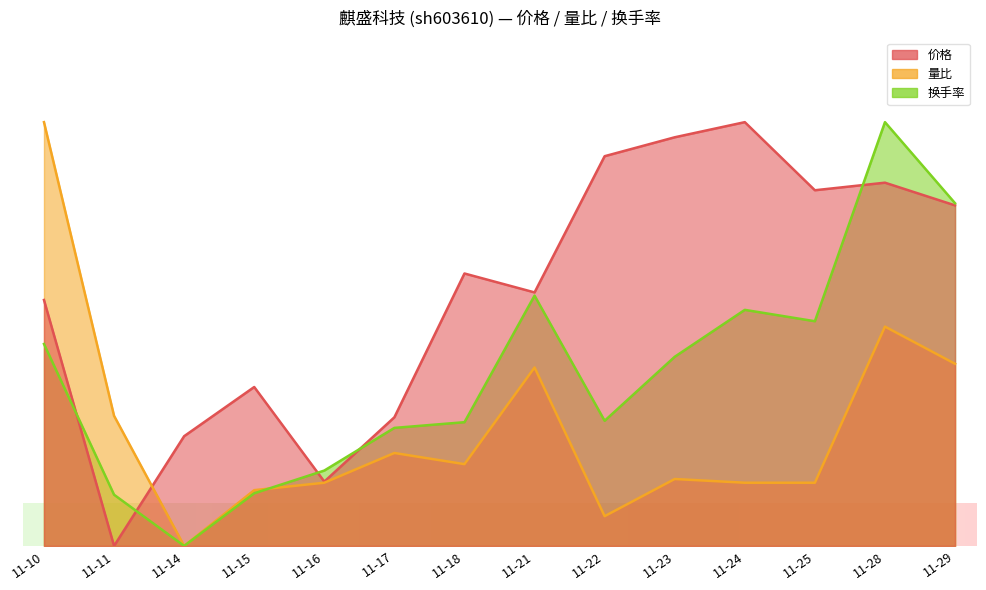

How many positive values does the 换手率 series have?

13